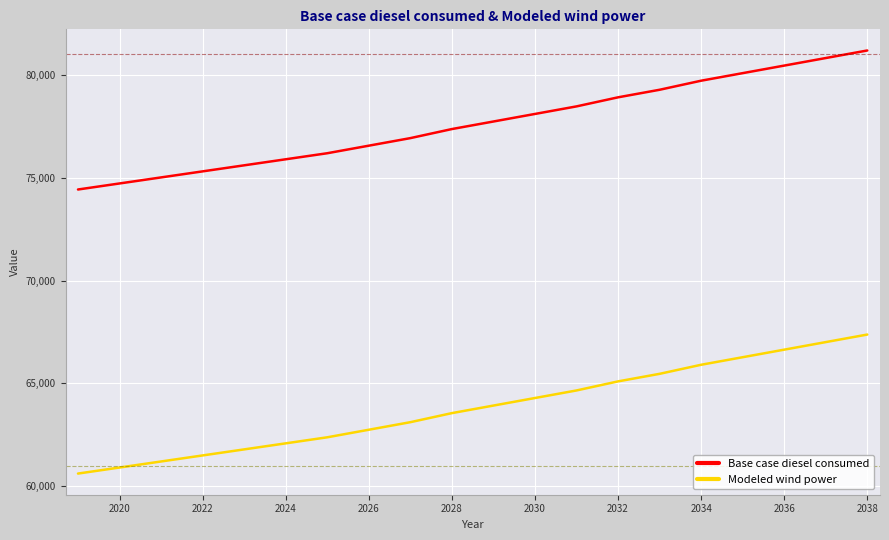

List the series in order of their peak value, highest first.

Base case diesel consumed, Modeled wind power